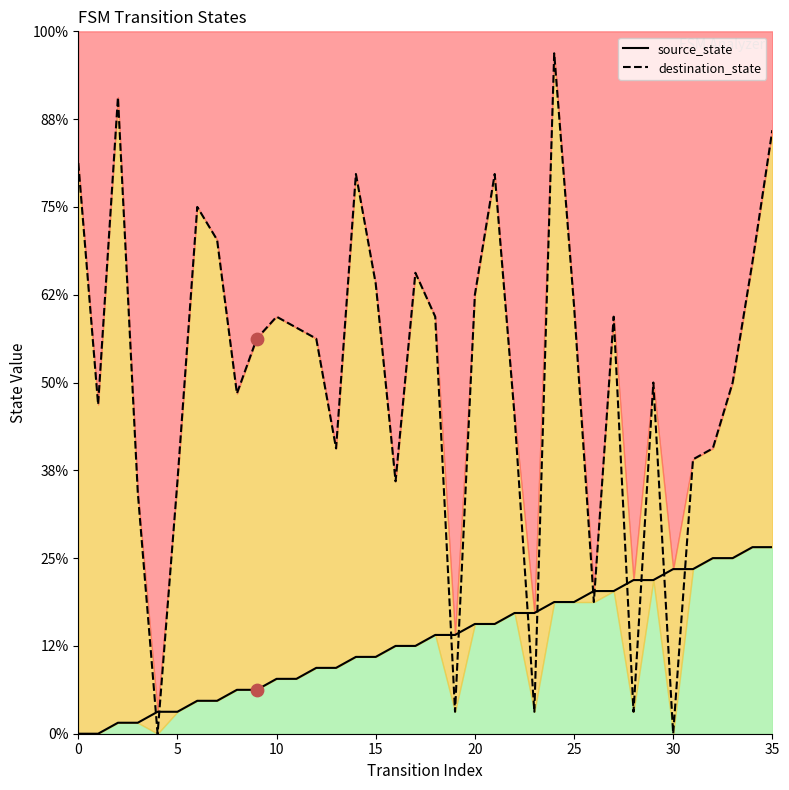

Which series reaches the maximum Y coordinate?

destination_state